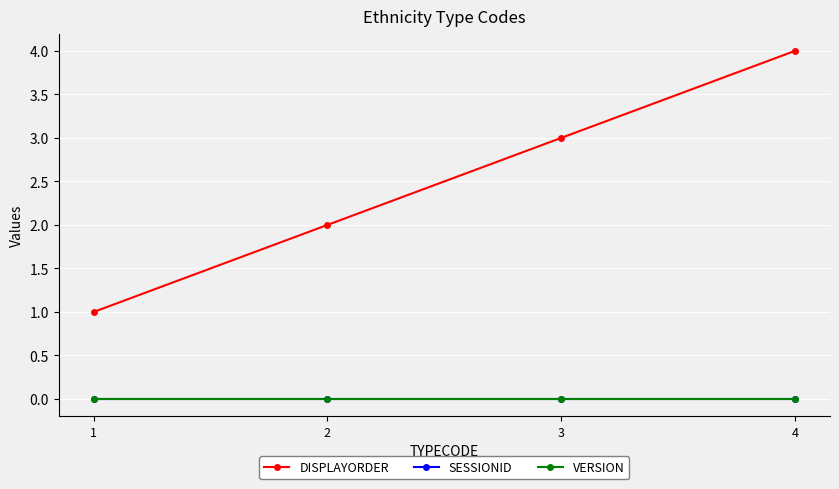

True or false: DISPLAYORDER and SESSIONID intersect in this chart.

False